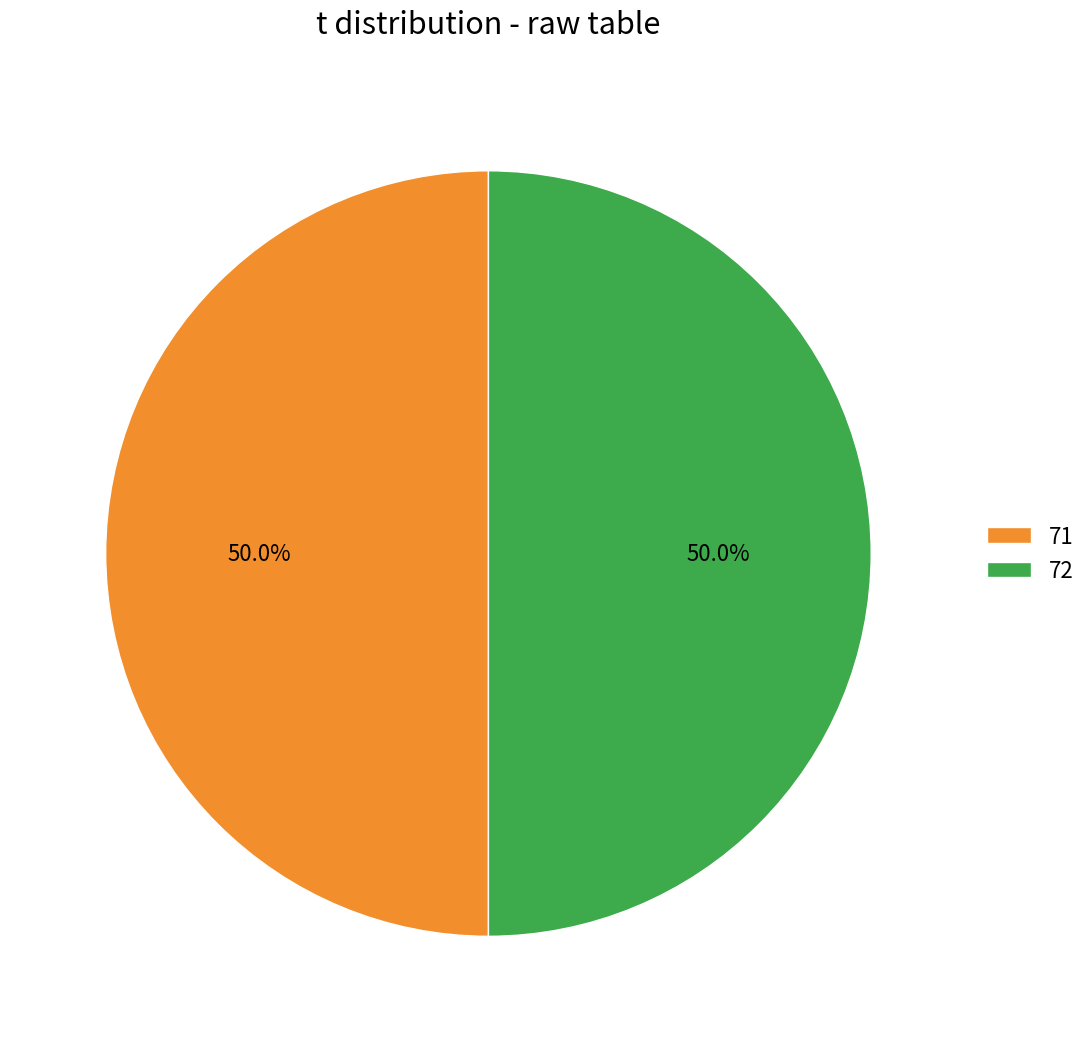

What is the ratio of the value at 72 to the value at 71?

1.0